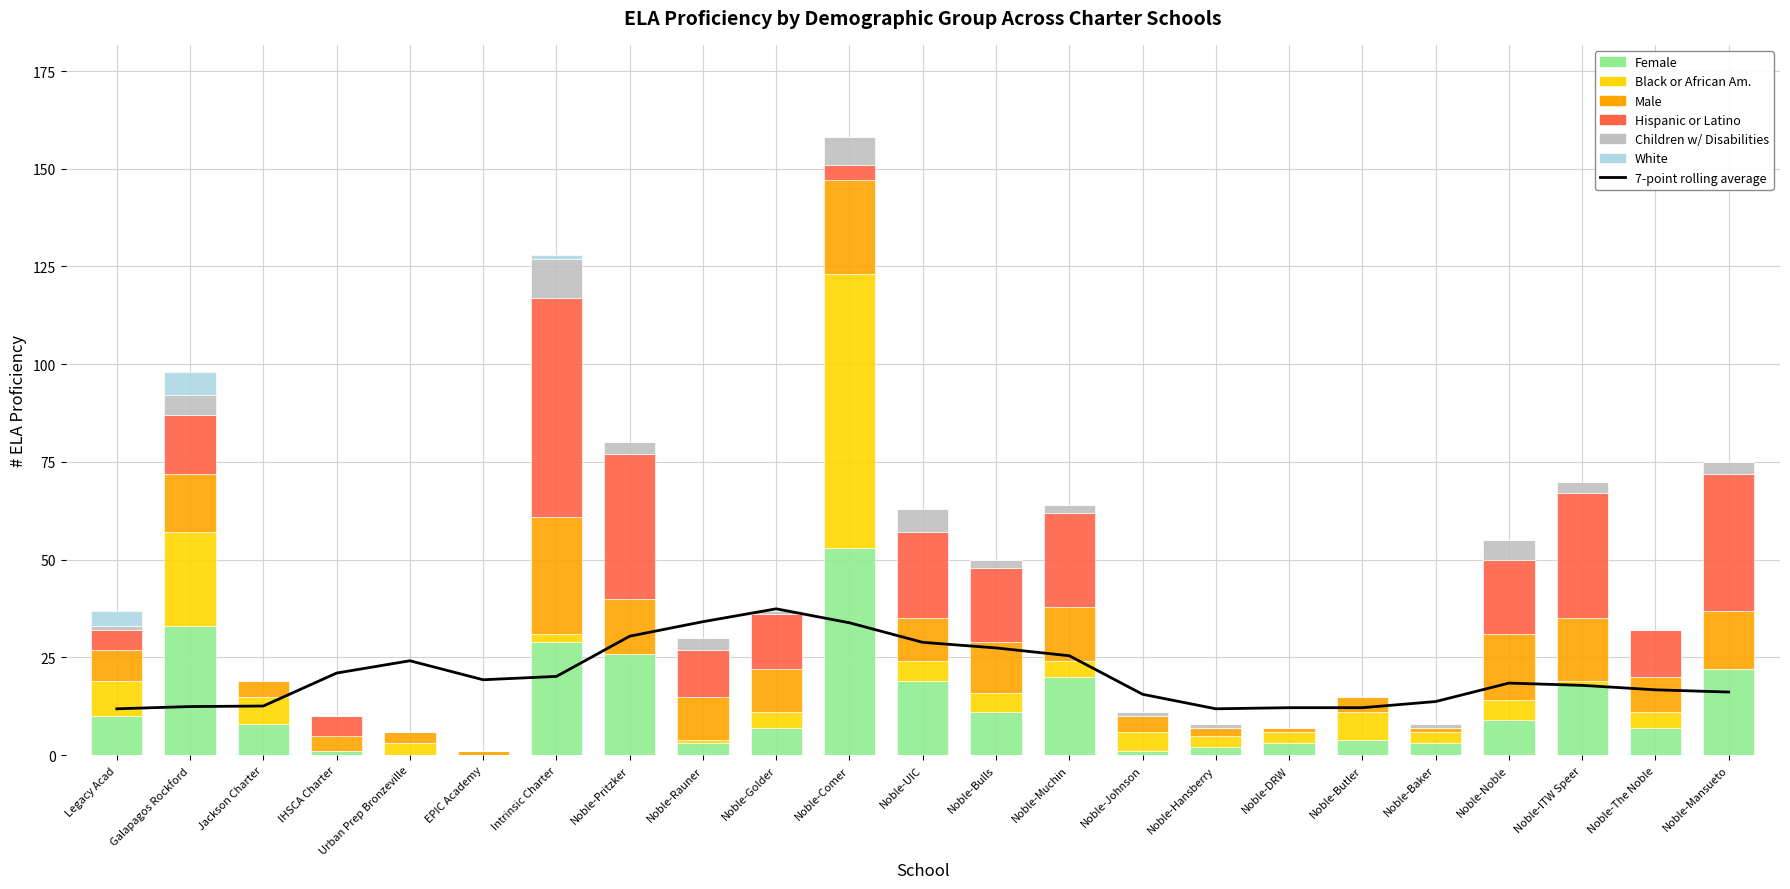

The Hispanic or Latino series shows 22 at Noble-UIC. True or false?

True